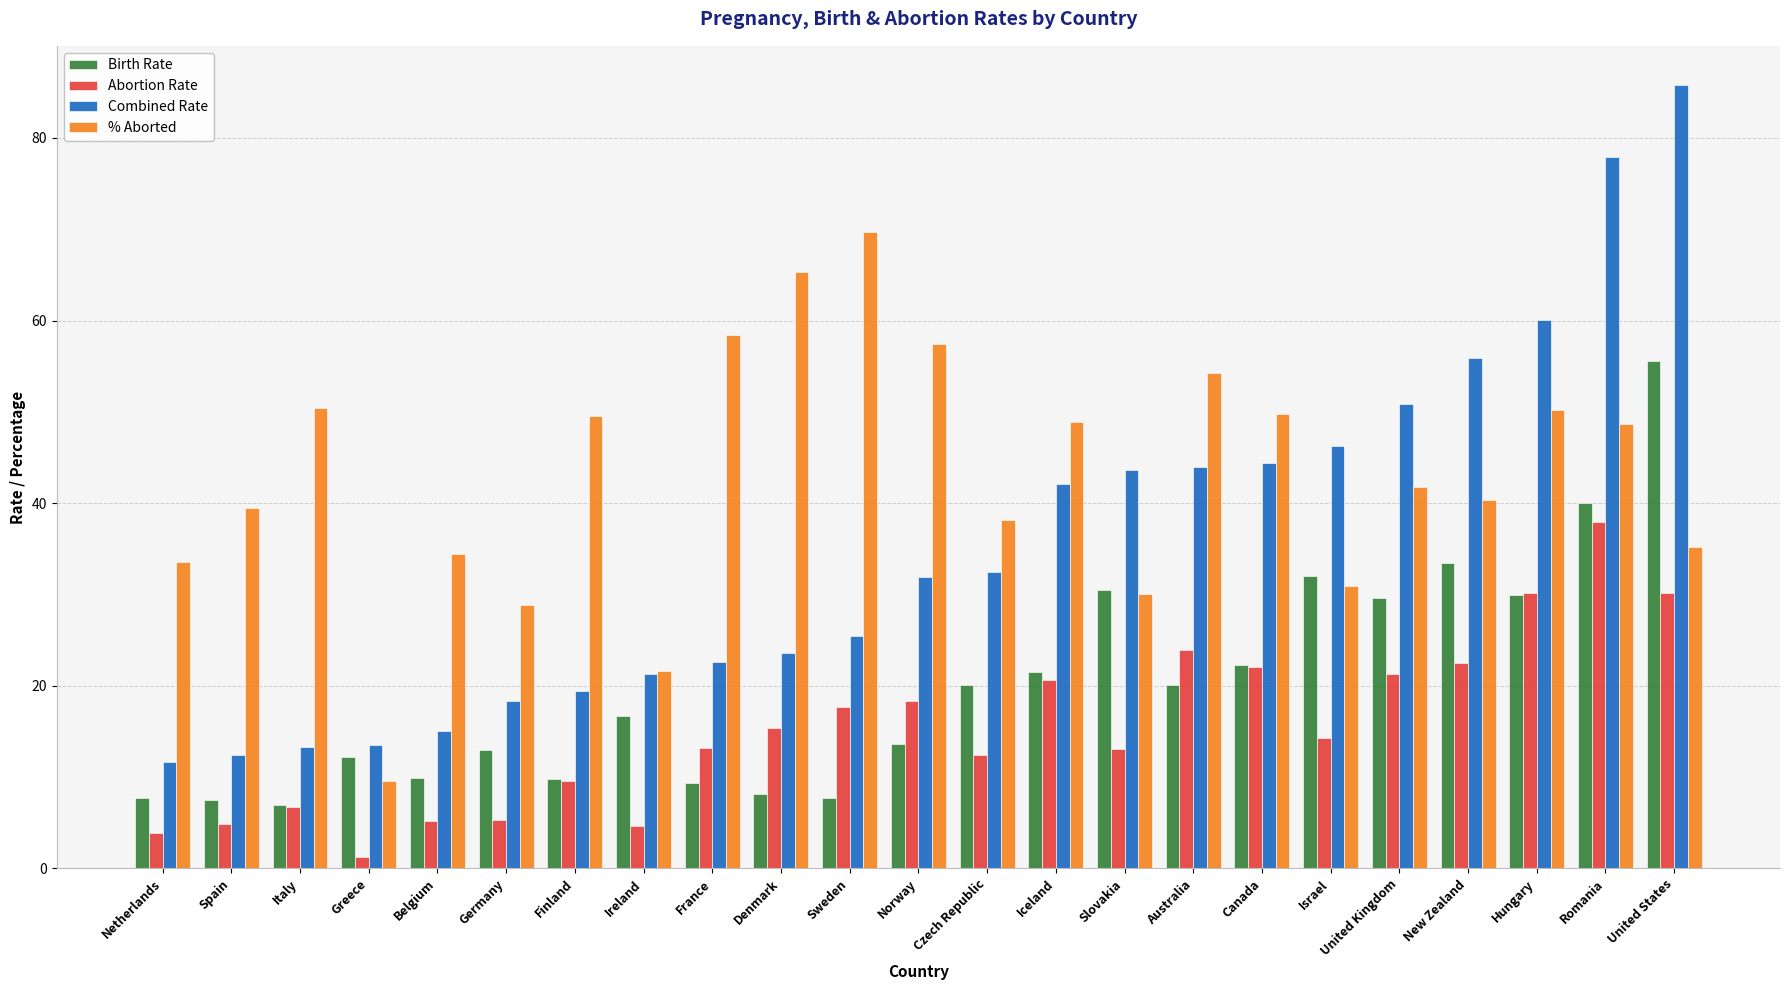

What is the approximate value of Combined Rate at Canada?

44.4